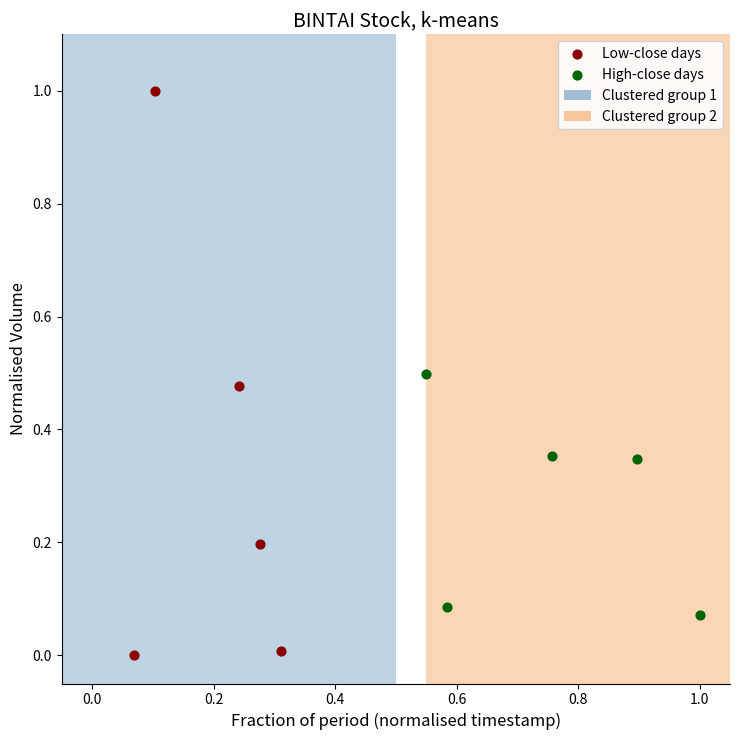

Which series has the widest spread of Y values?

Low-close days